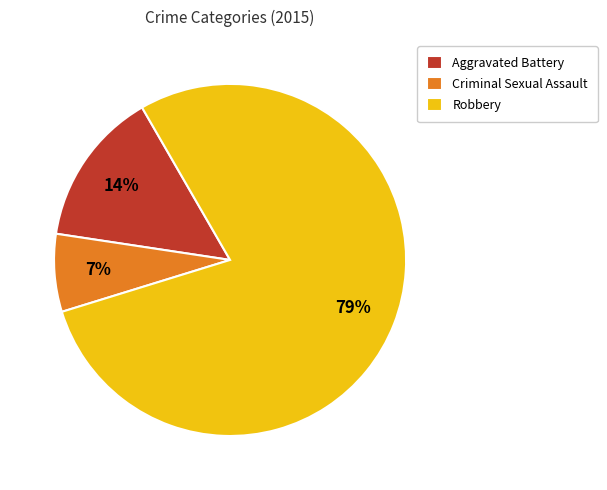

Is there any slice that represents more than half of the pie?

Yes